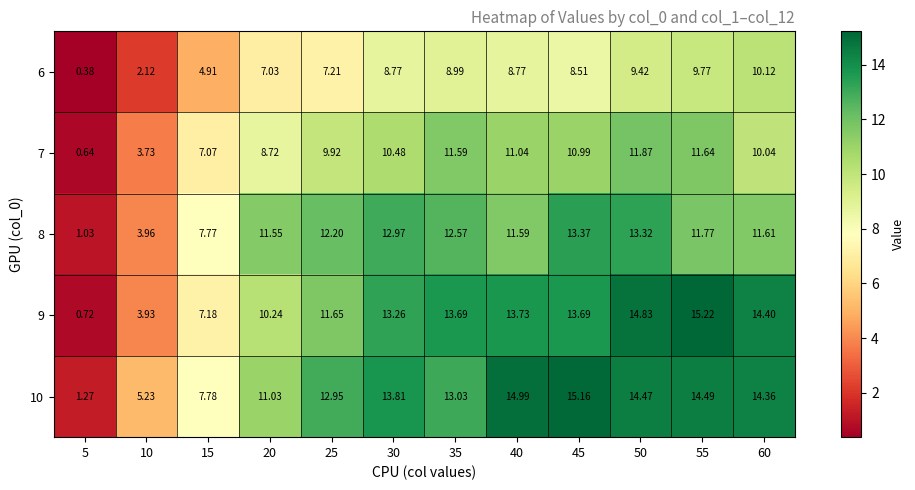

Which series has the largest total across all categories?

10